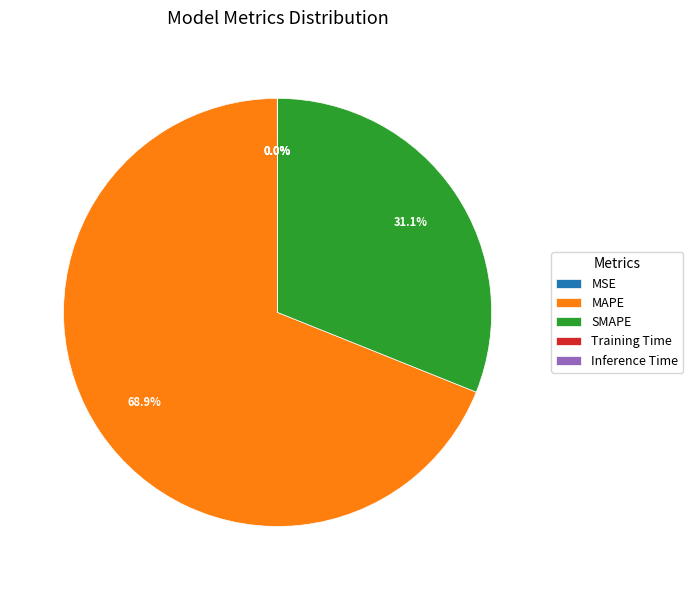

True or false: SMAPE accounts for 31% of the total.

True